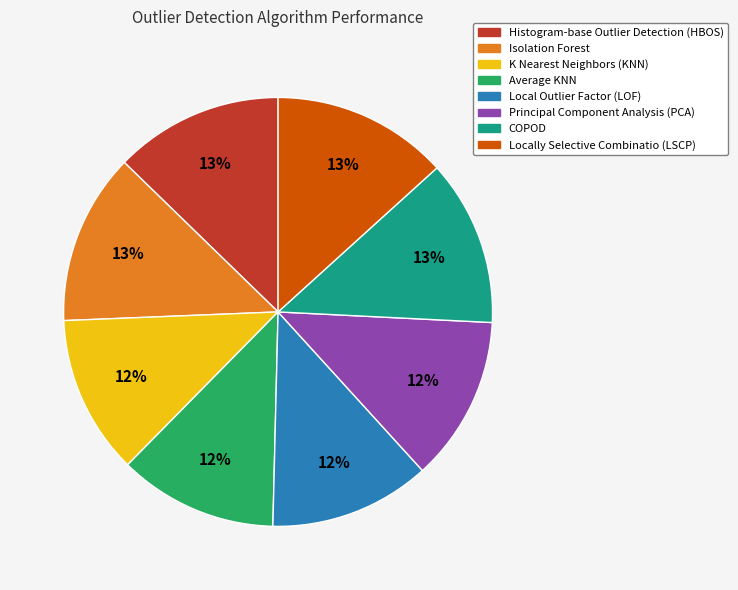

Combined, do COPOD and Principal Component Analysis (PCA) account for over 50%?

No